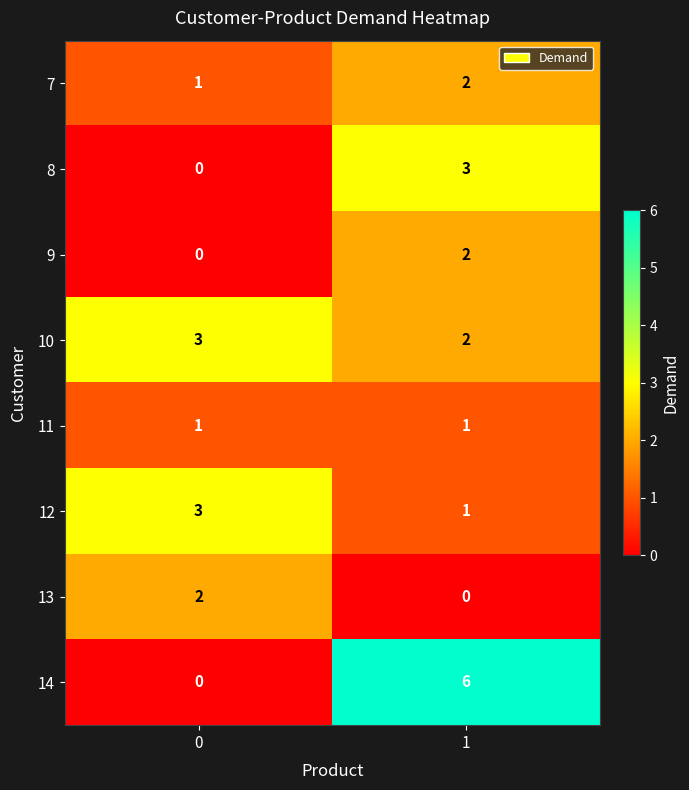

Reading left to right, extract all data points from this chart.

7: 1	2
8: 0	3
9: 0	2
10: 3	2
11: 1	1
12: 3	1
13: 2	0
14: 0	6